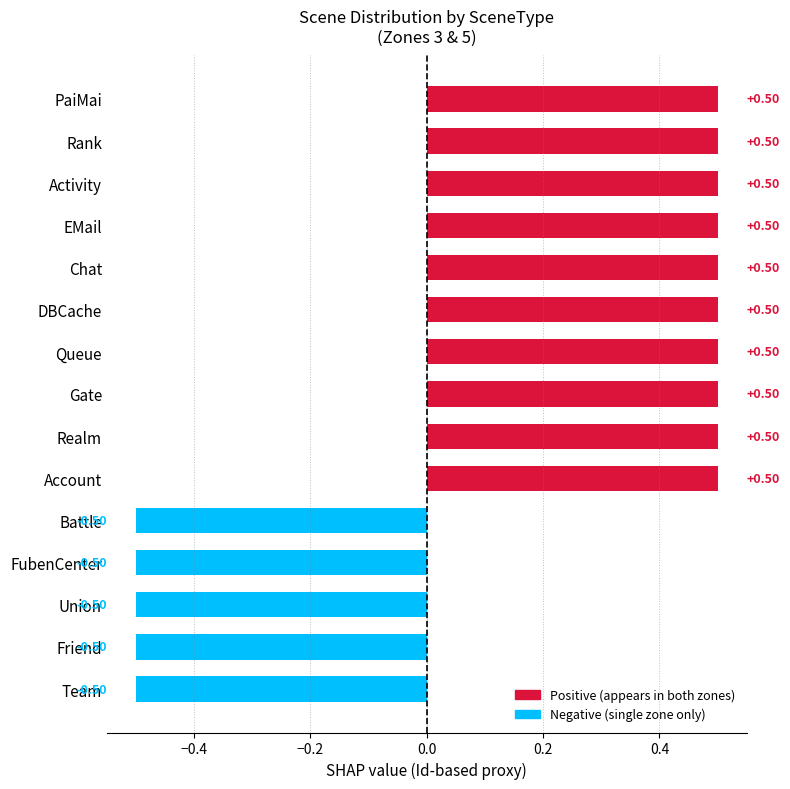

What is the change in value from Friend to DBCache?

+1.0